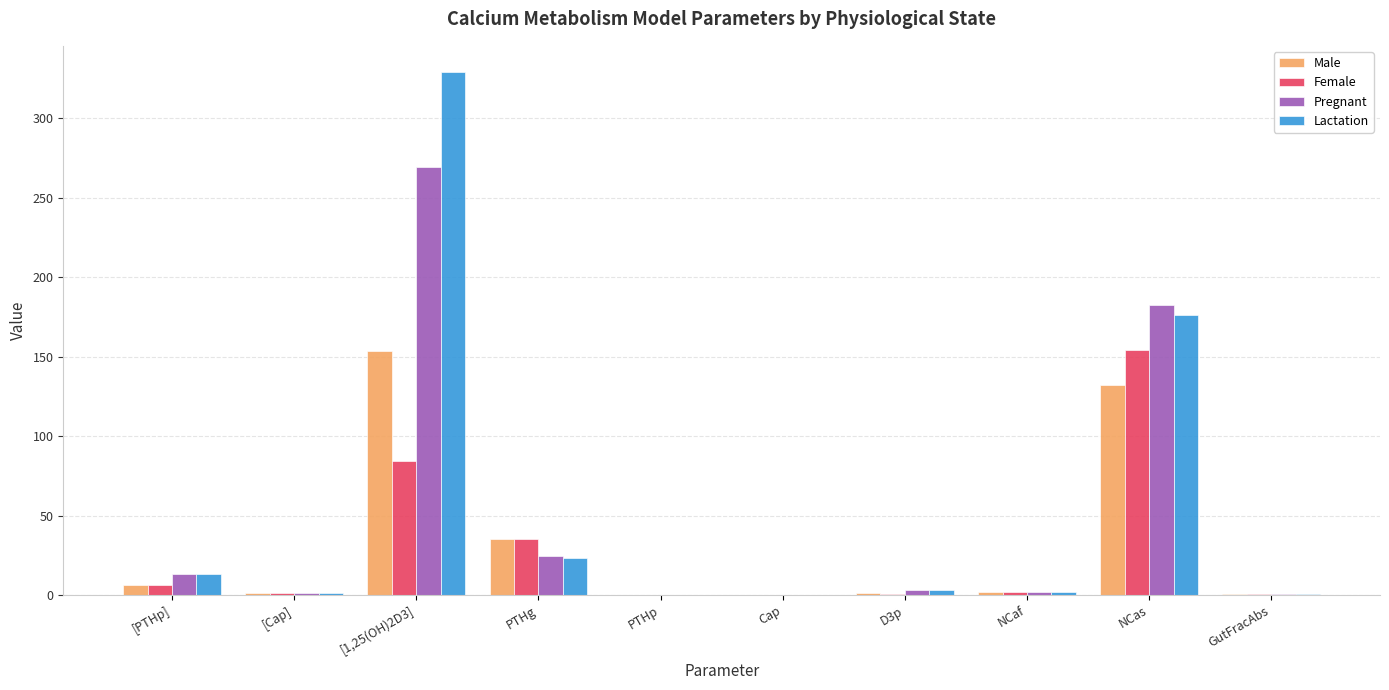

What is the maximum value shown in the chart?

329.2